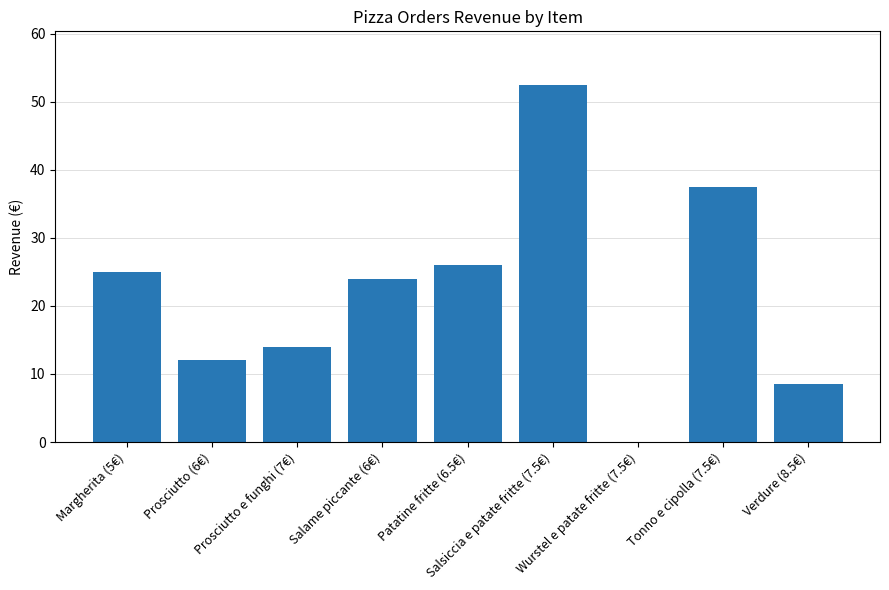

Are the bars horizontal?

No